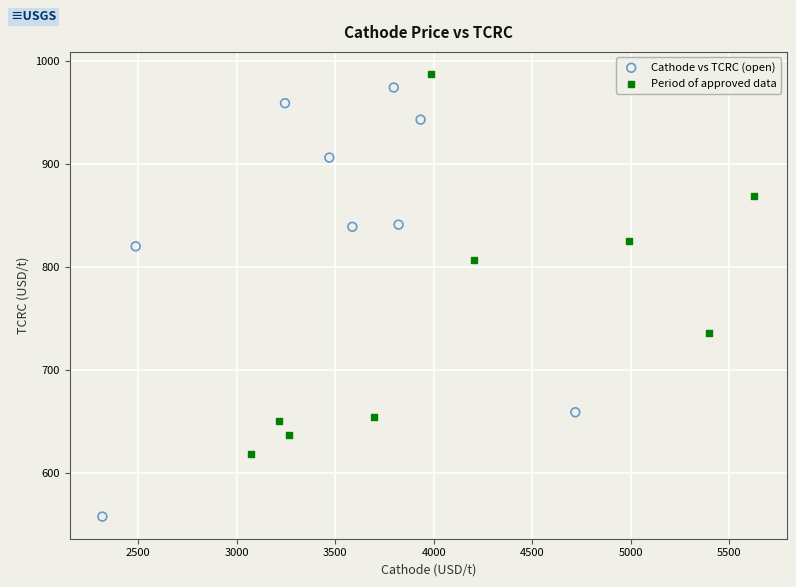

Which series reaches the minimum Y coordinate?

Cathode vs TCRC (open)